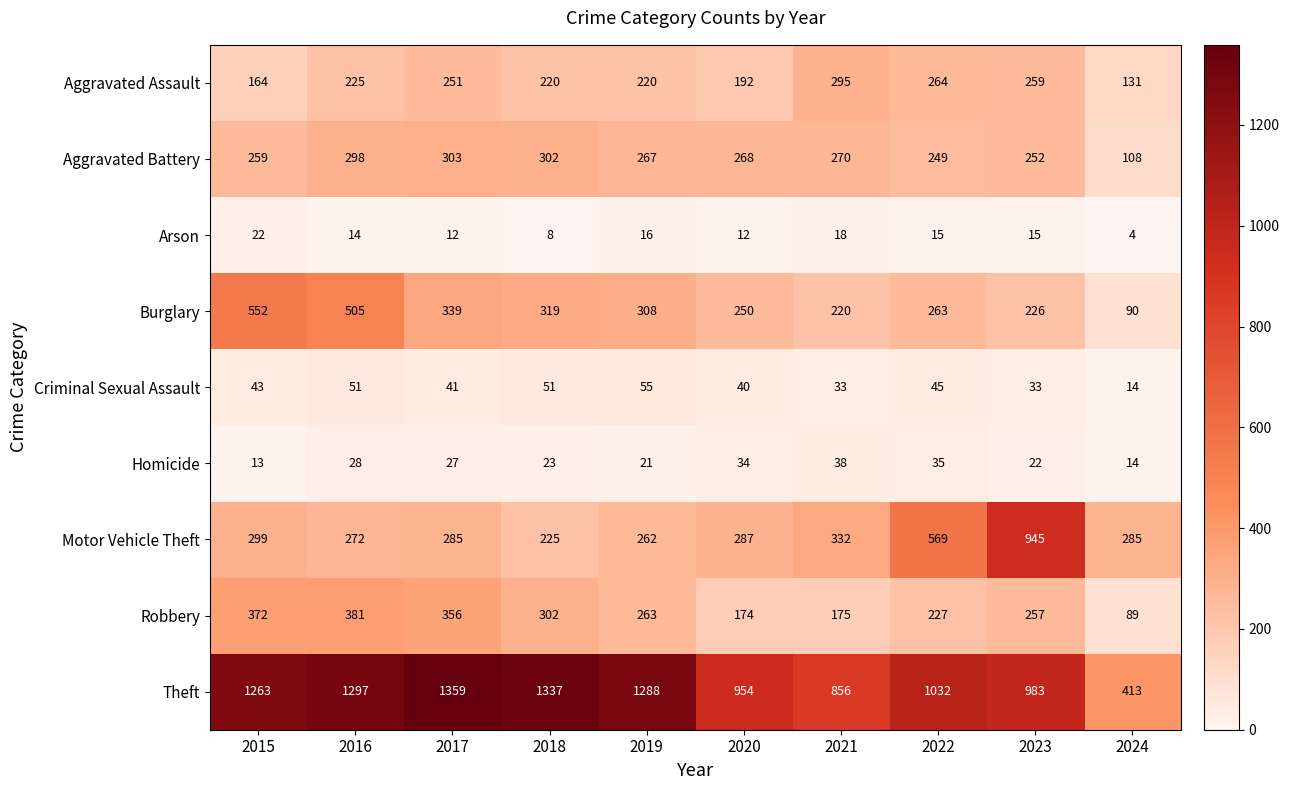

What is the difference between the maximum and minimum values in the Robbery series?

292